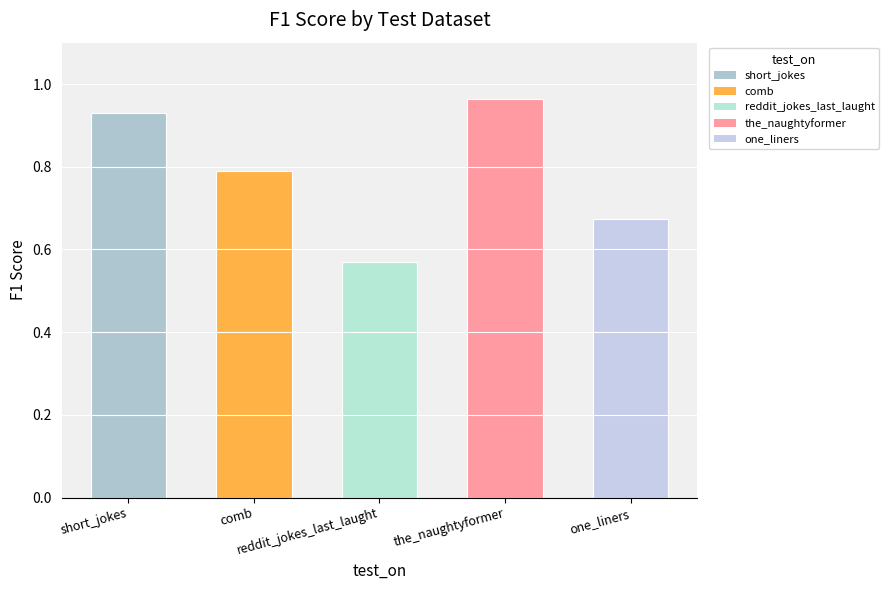

Rank the categories by value from lowest to highest.

reddit_jokes_last_laught, one_liners, comb, short_jokes, the_naughtyformer